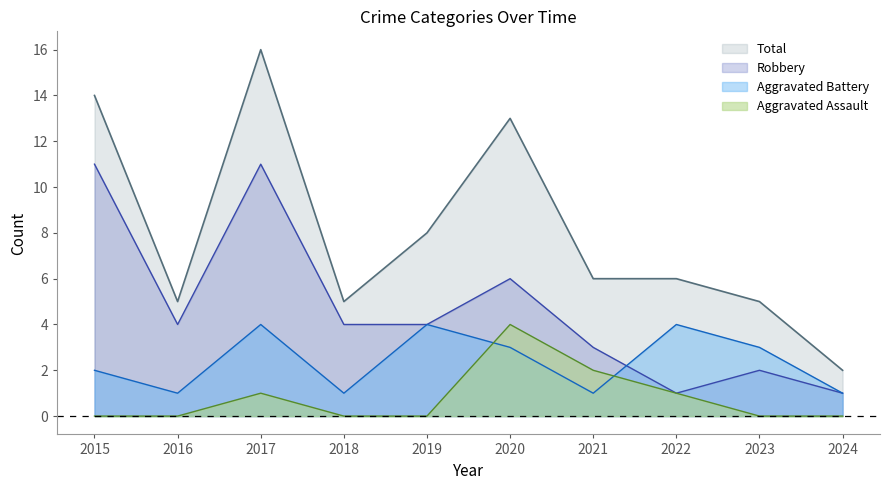

The value of Total at 2021 is 6. True or false?

True